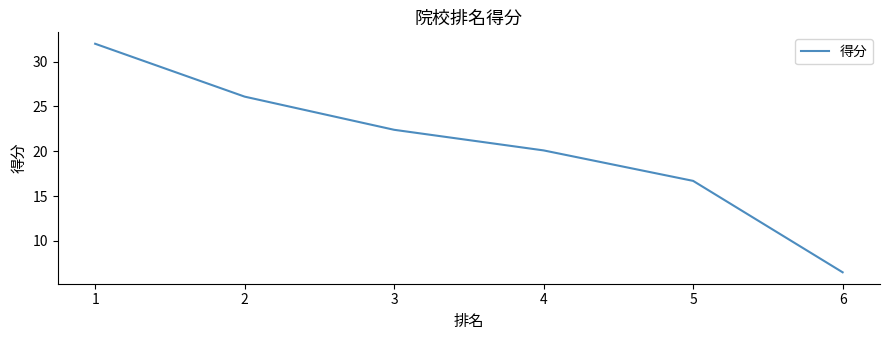

At which label does the data first exceed 22?

1